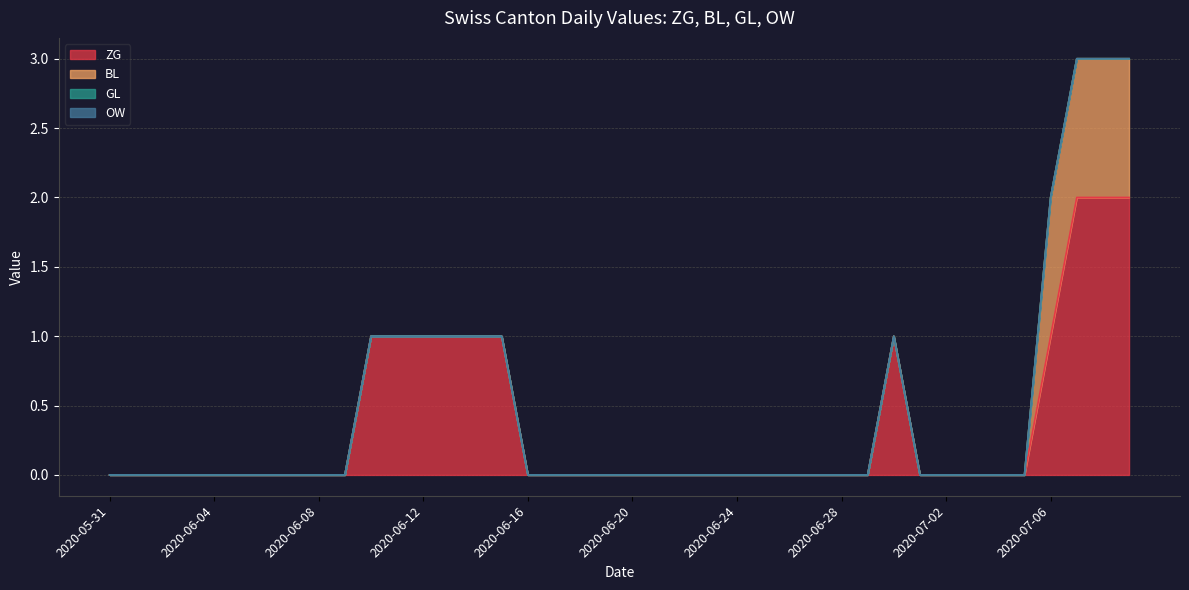

True or false: BL and GL intersect in this chart.

False